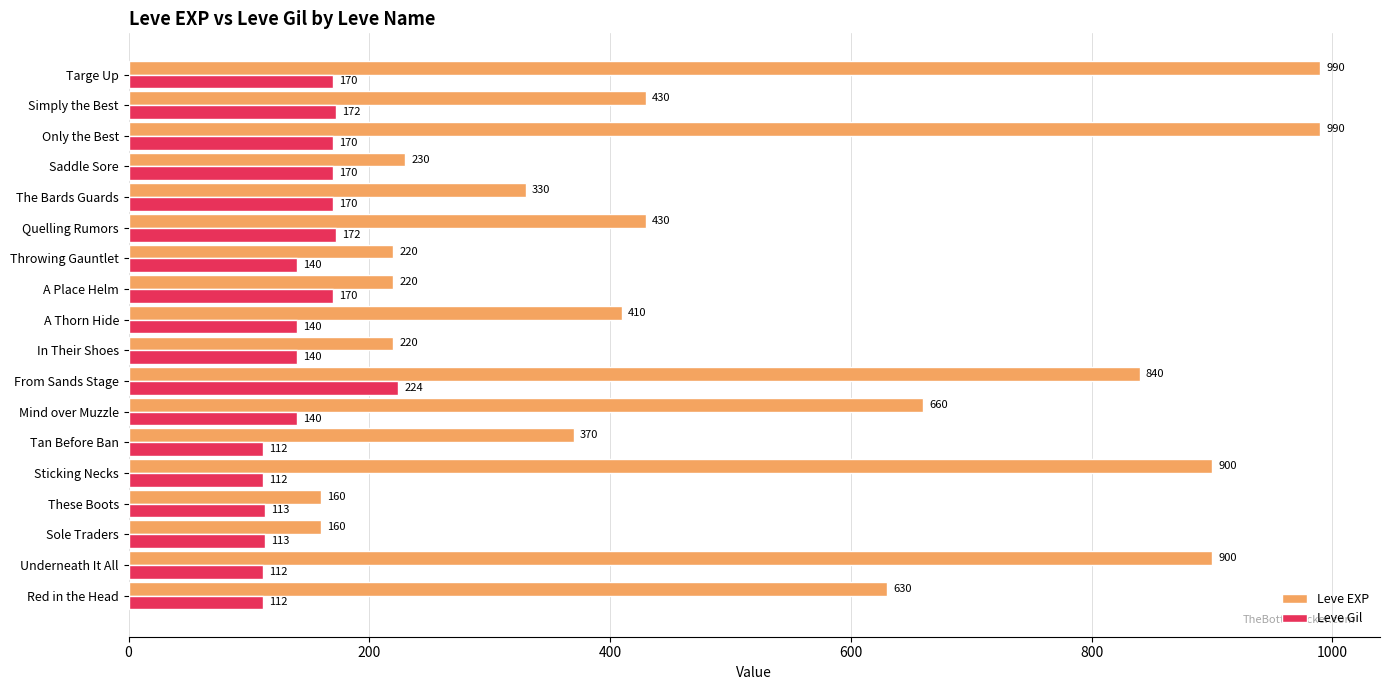

The value of Leve EXP at These Boots is 74. True or false?

False